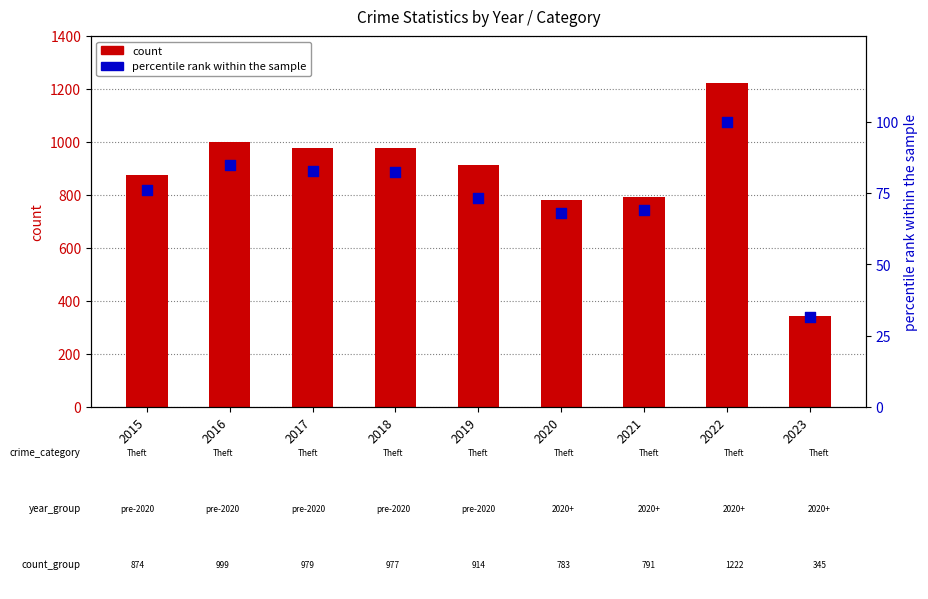

Is the value of percentile rank within the sample at 2022 greater than the value of count (Theft) at 2020?

No